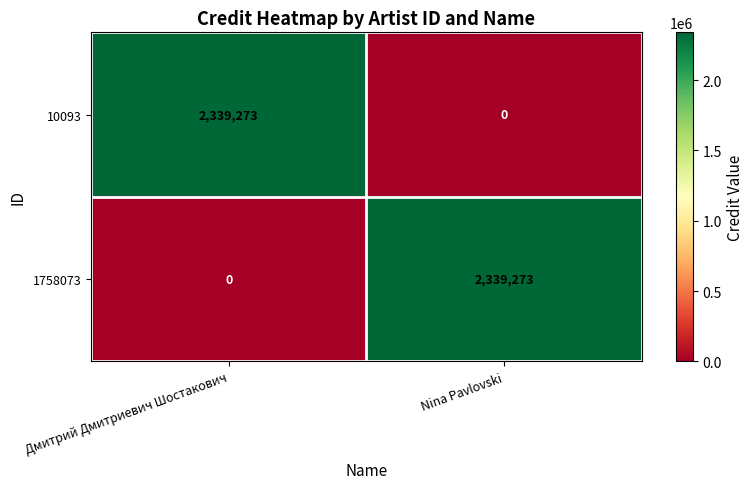

The 1758073 series shows 2339273 at Nina Pavlovski. True or false?

True